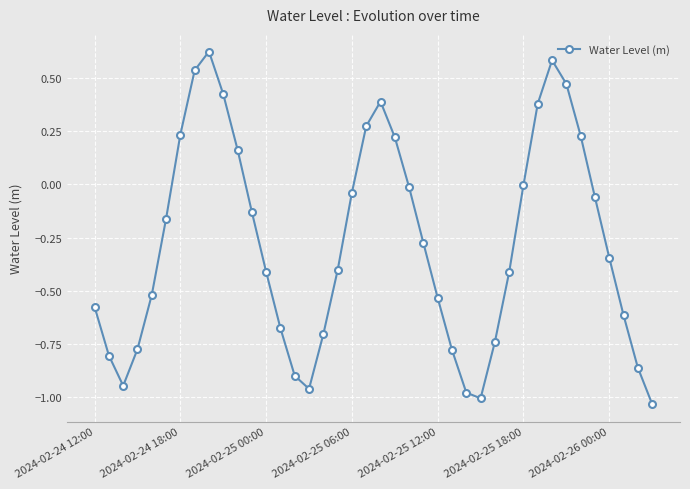

How many series are shown in this chart?

1